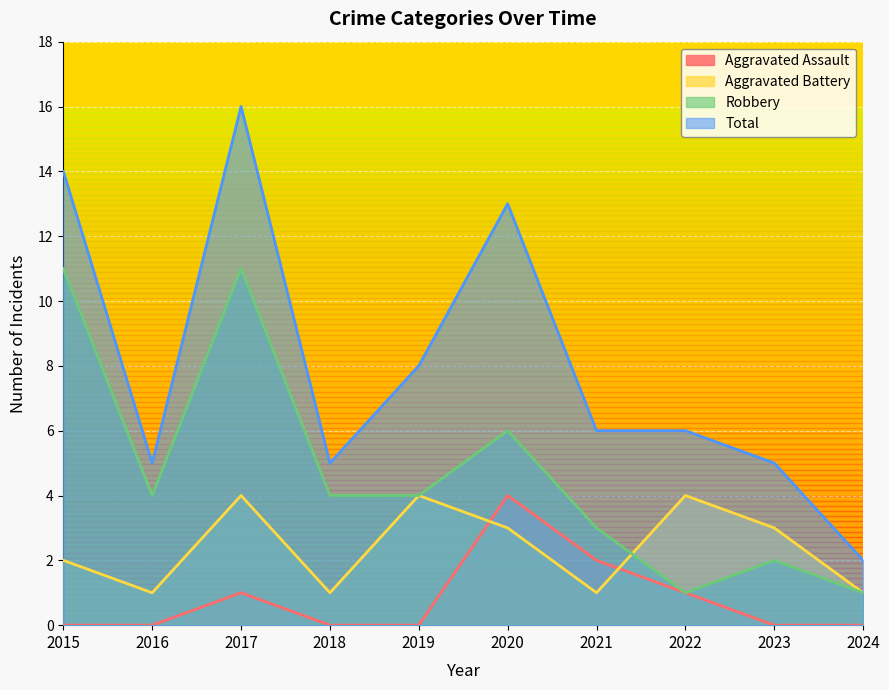

What is the maximum value shown in the chart?

16